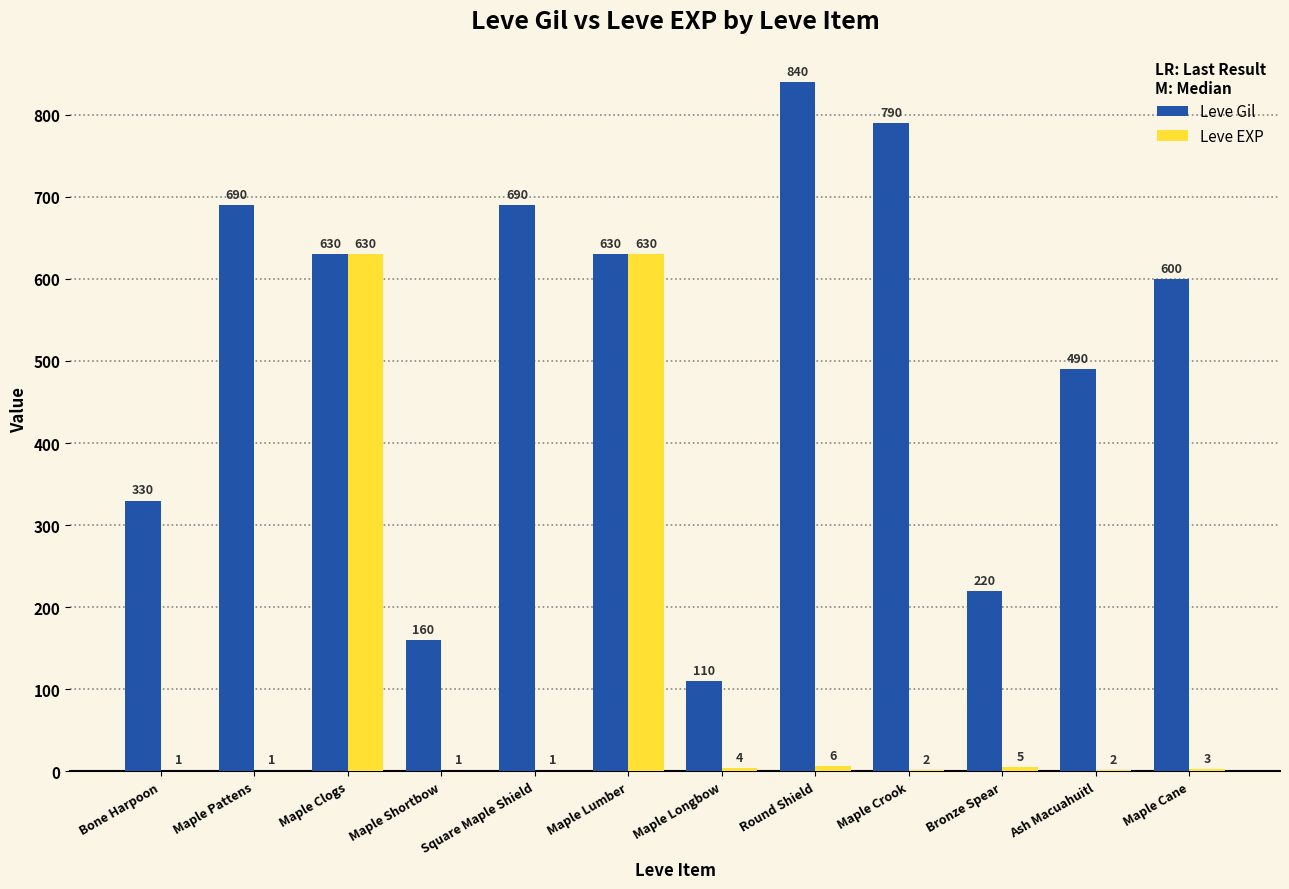

What is the total value across all series at Square Maple Shield?

691